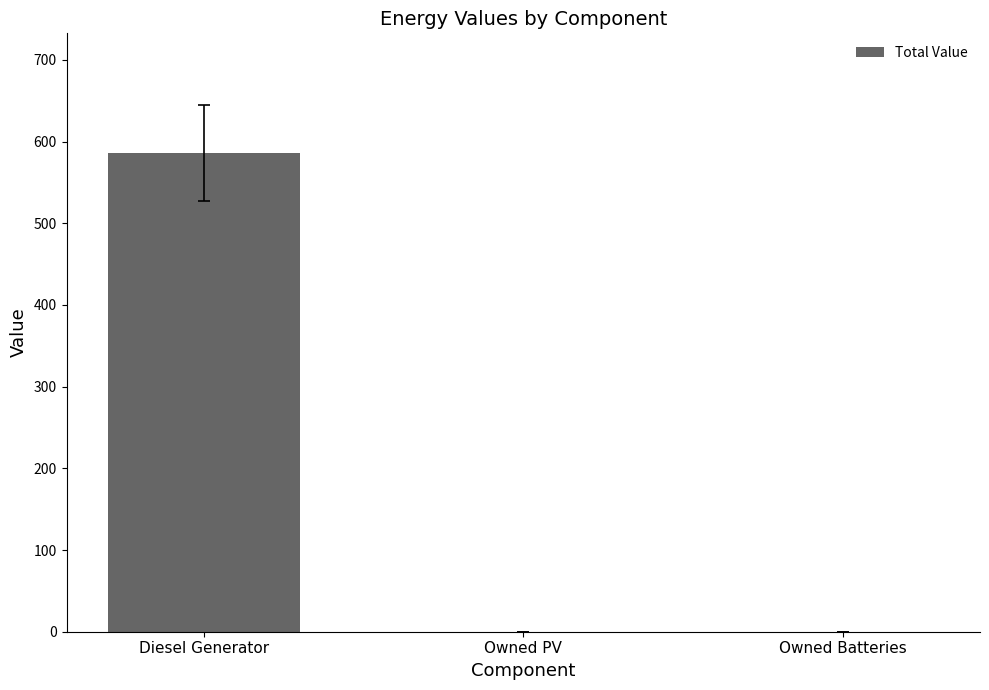

Which category has the highest value across all series?

Diesel Generator